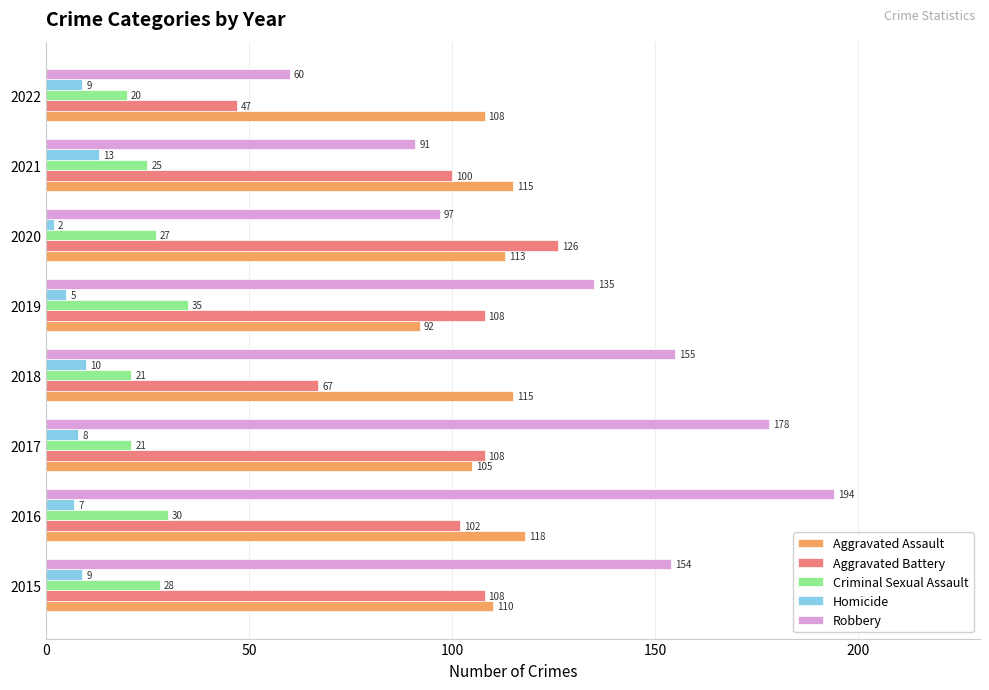

Which category has the lowest value in the Aggravated Assault series?

2019